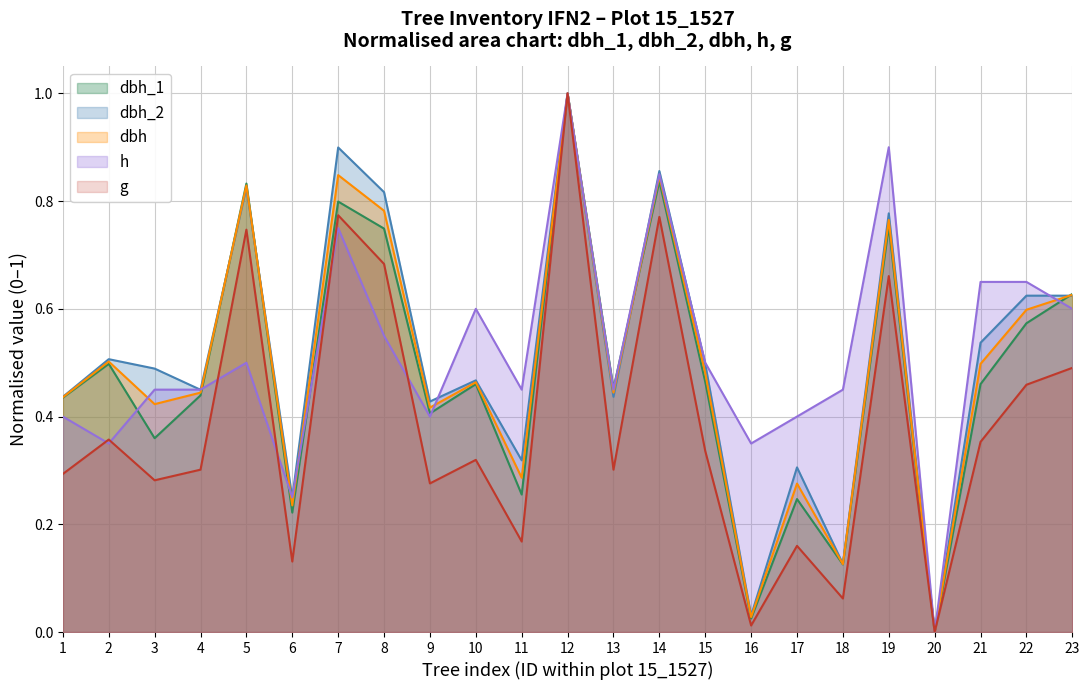

What is the average value of the dbh_1 series?

0.5